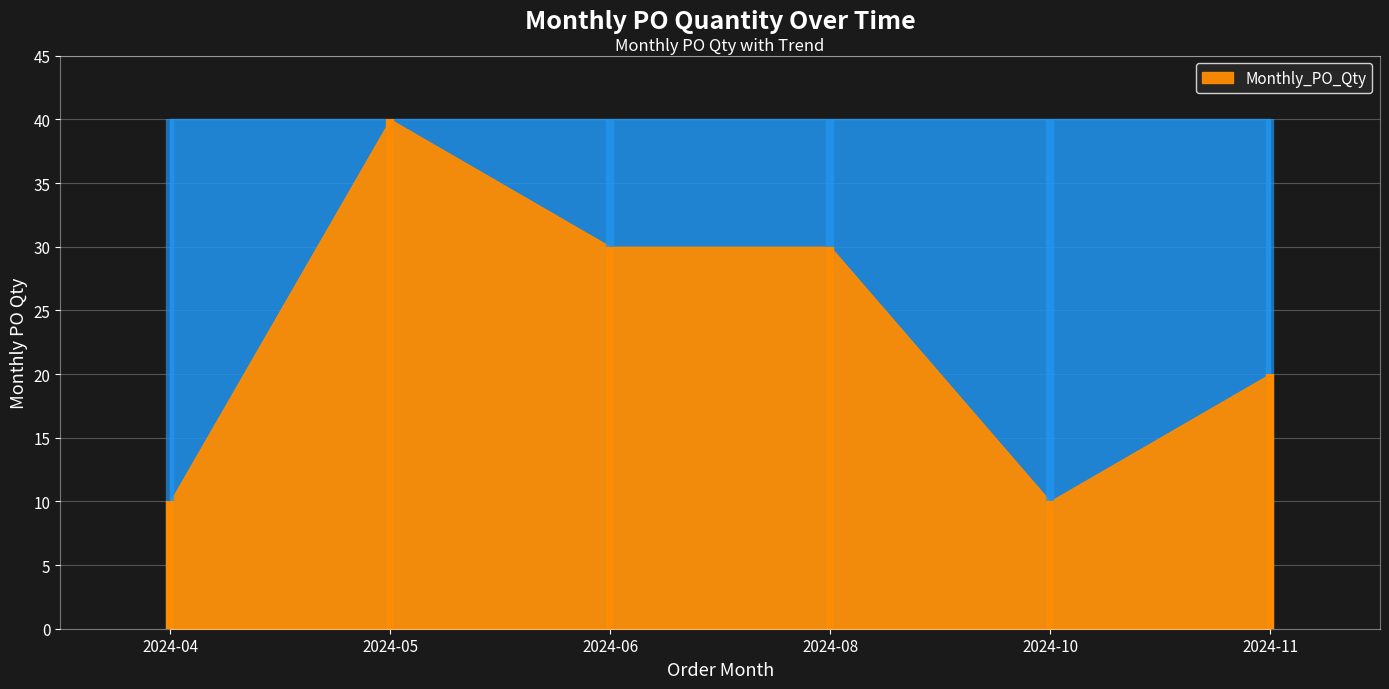

List the labels in order of value, smallest first.

2024-04, 2024-10, 2024-11, 2024-06, 2024-08, 2024-05